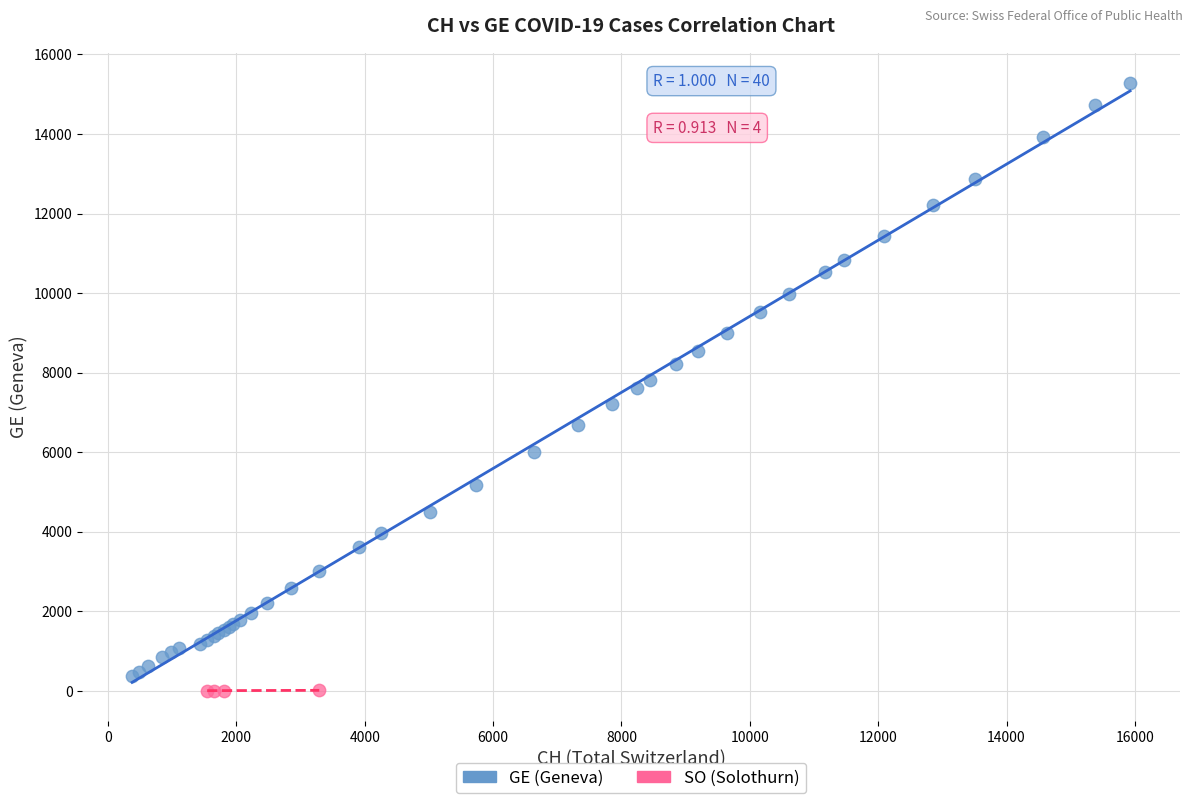

Which series reaches the maximum Y coordinate?

GE (Geneva)